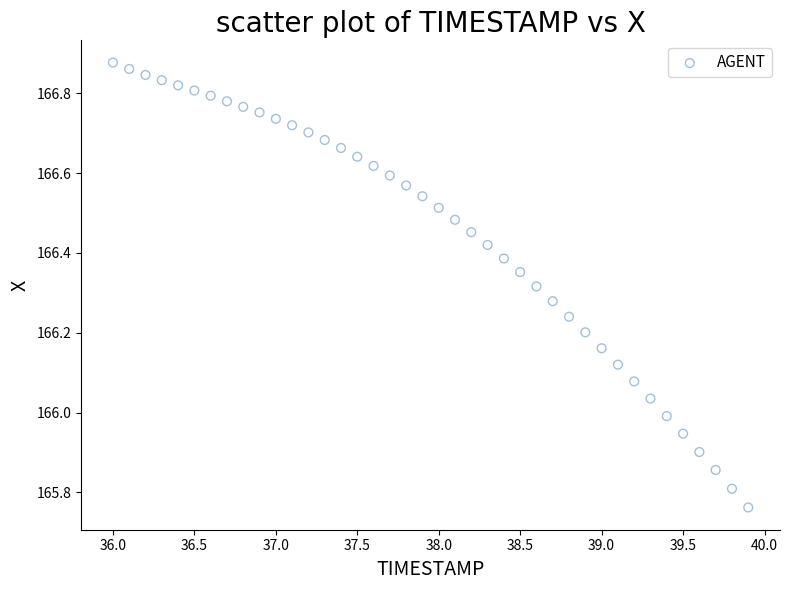

What is the range of Y values (max minus min)?

1.1